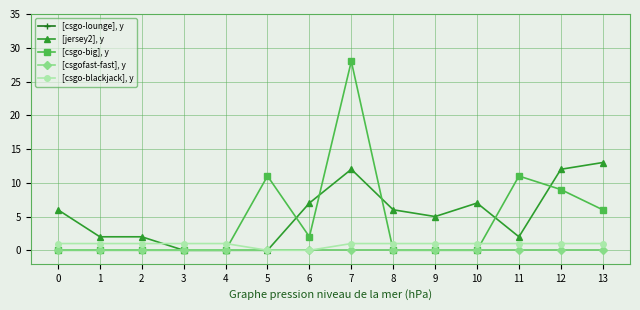

The value of [csgo-lounge], y at 4 is 0. True or false?

True